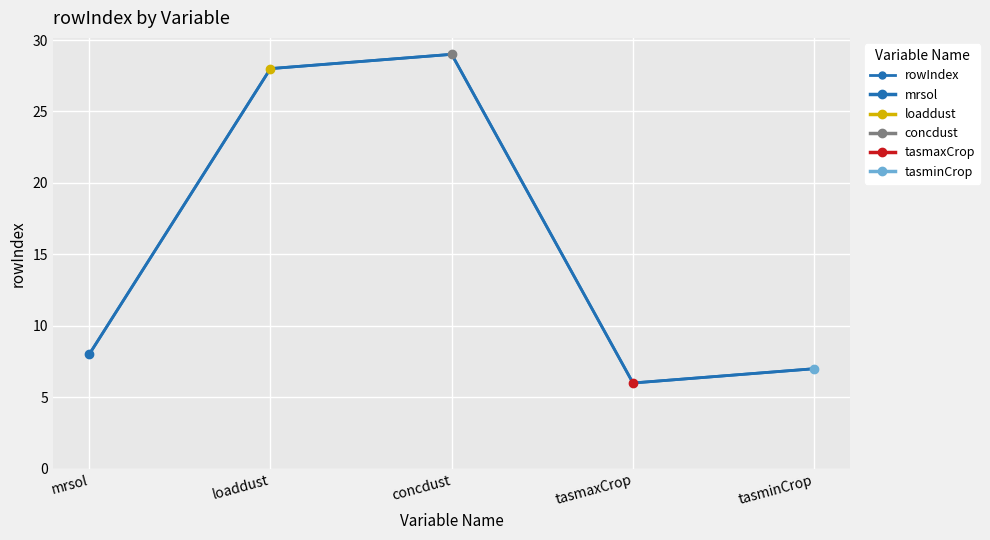

Which has a higher value, concdust or mrsol?

concdust